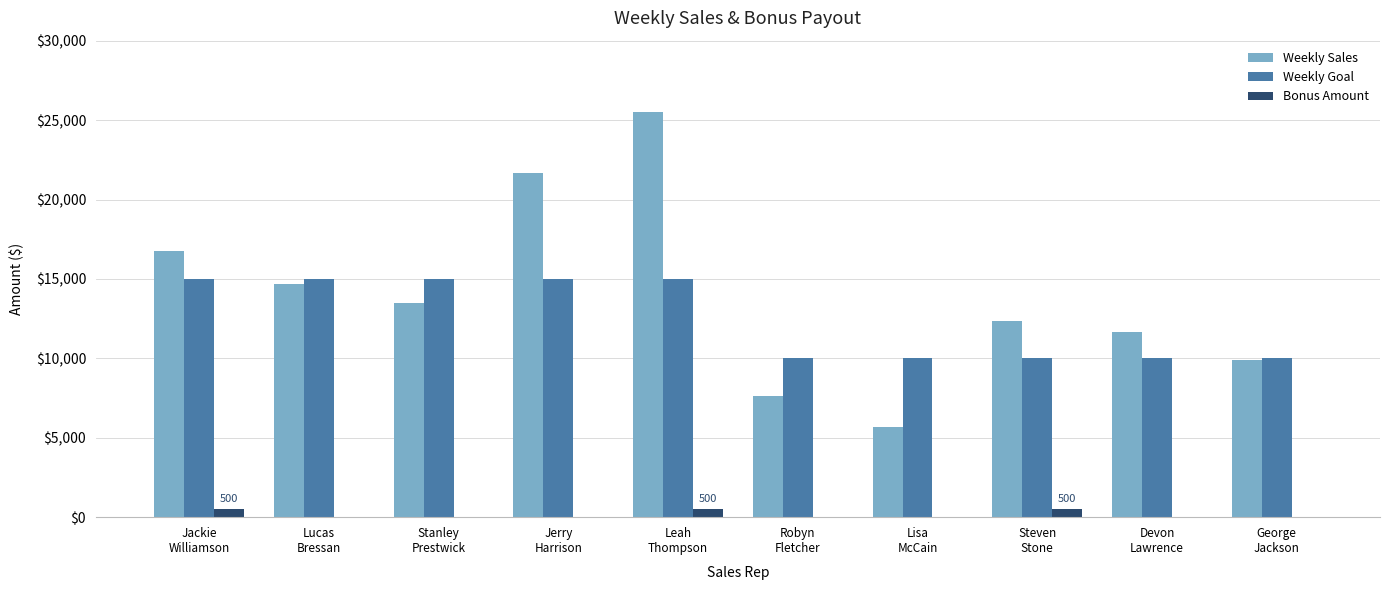

Is the value of Bonus Amount at Stanley
Prestwick greater than the value of Weekly Sales at Robyn
Fletcher?

No